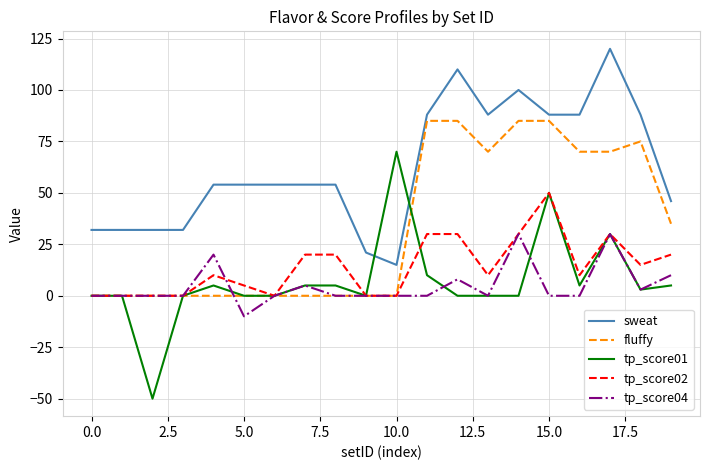

List the series in order of their peak value, lowest first.

tp_score04, tp_score02, tp_score01, fluffy, sweat